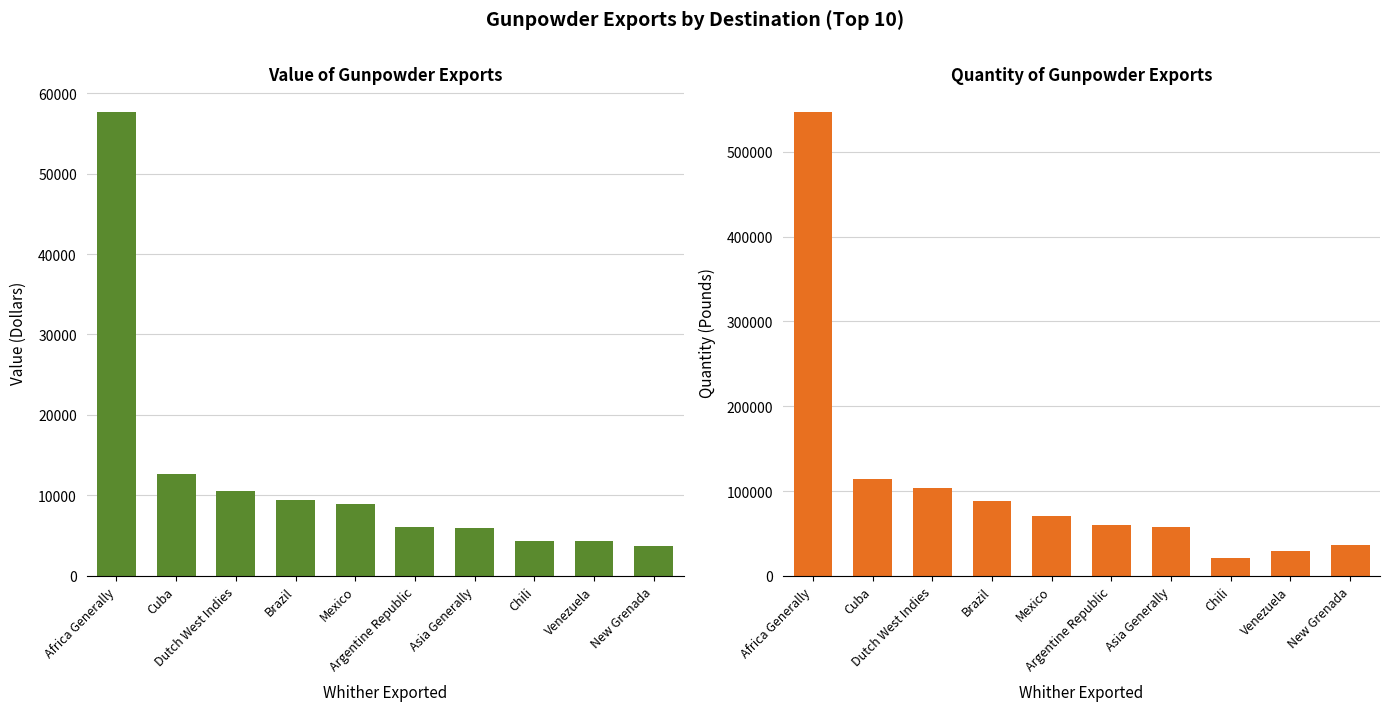

What is the sum of all Quantity values?

1127495